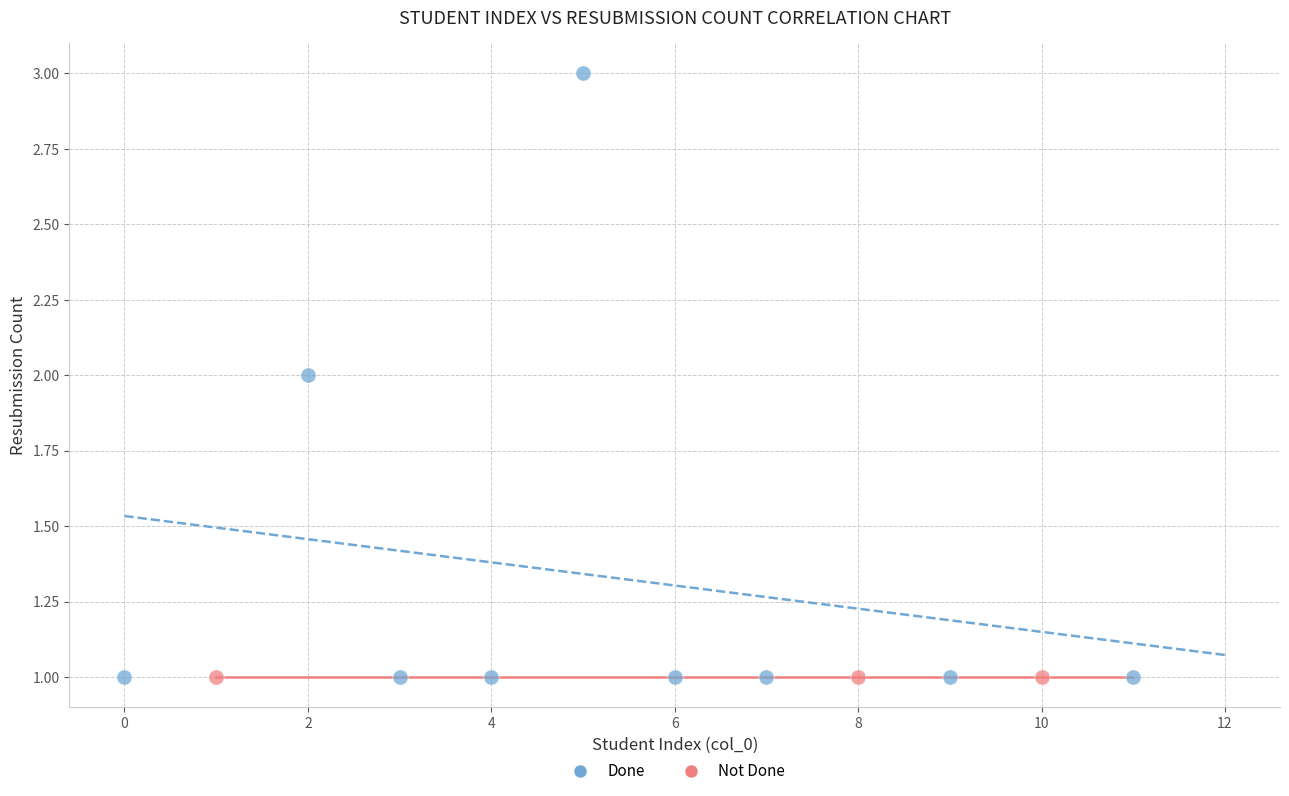

Which series reaches the maximum Y coordinate?

Done